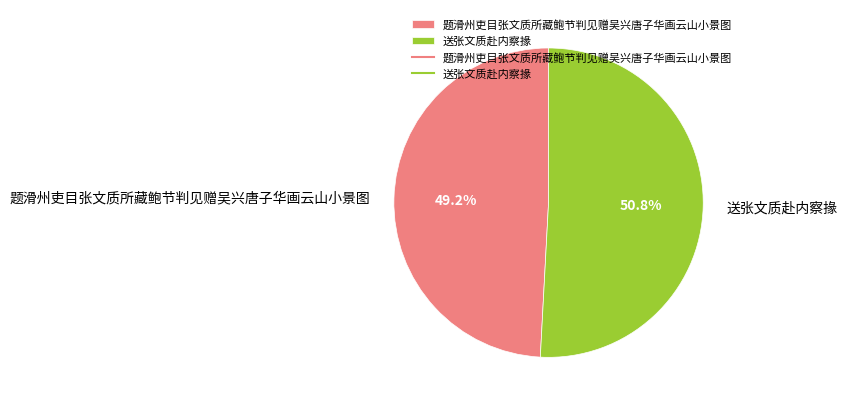

What percentage do 题滑州吏目张文质所藏鲍节判见赠吴兴唐子华画云山小景图 and 送张文质赴内察掾 together represent?

100.0%